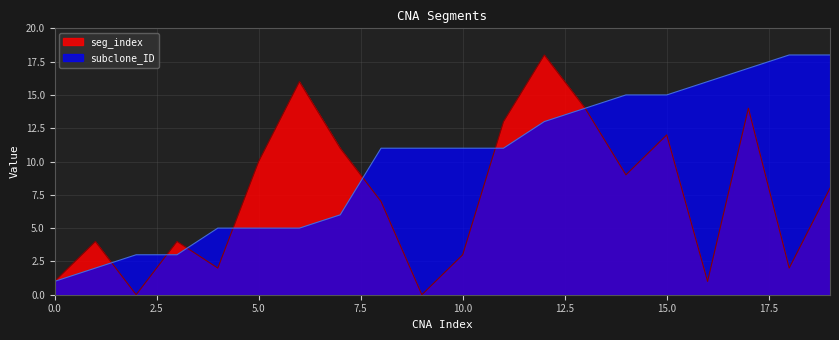

At which category is the sum across all series the highest?

12